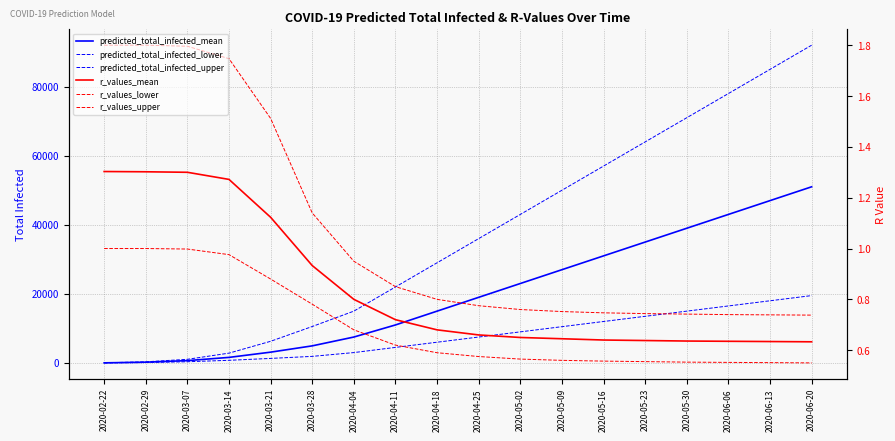

Is the value of predicted_total_infected_mean at 2020-04-11 greater than the value of r_values_lower at 2020-05-16?

Yes